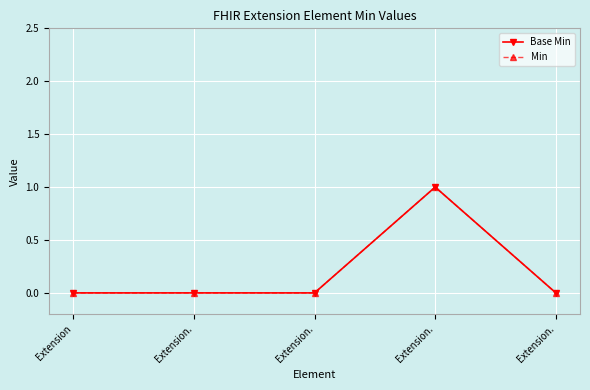

List the series in order of their peak value, lowest first.

Base Min, Min